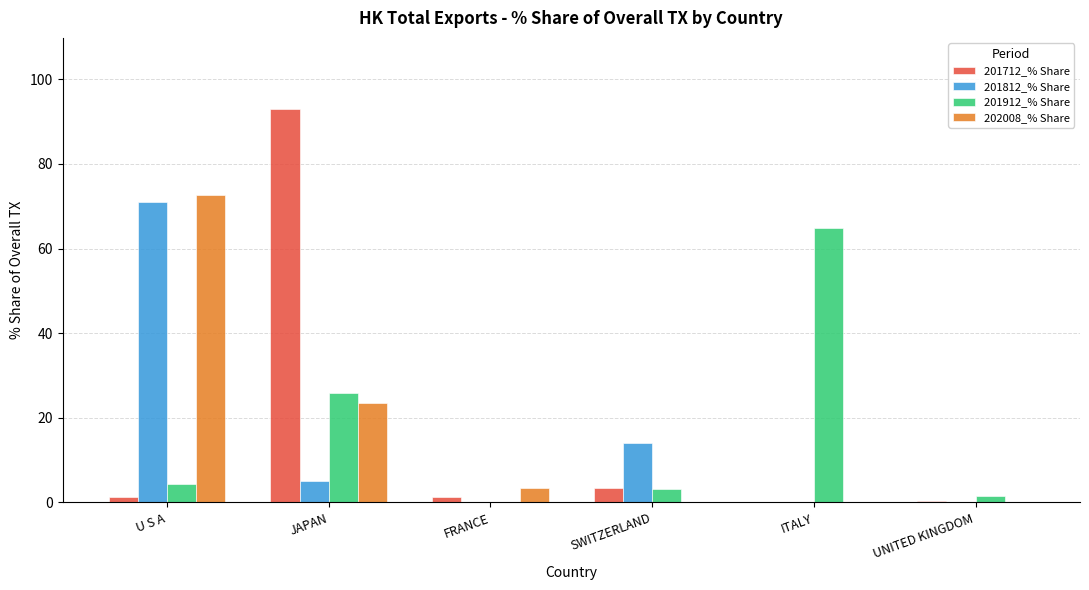

How many series are shown in this chart?

4